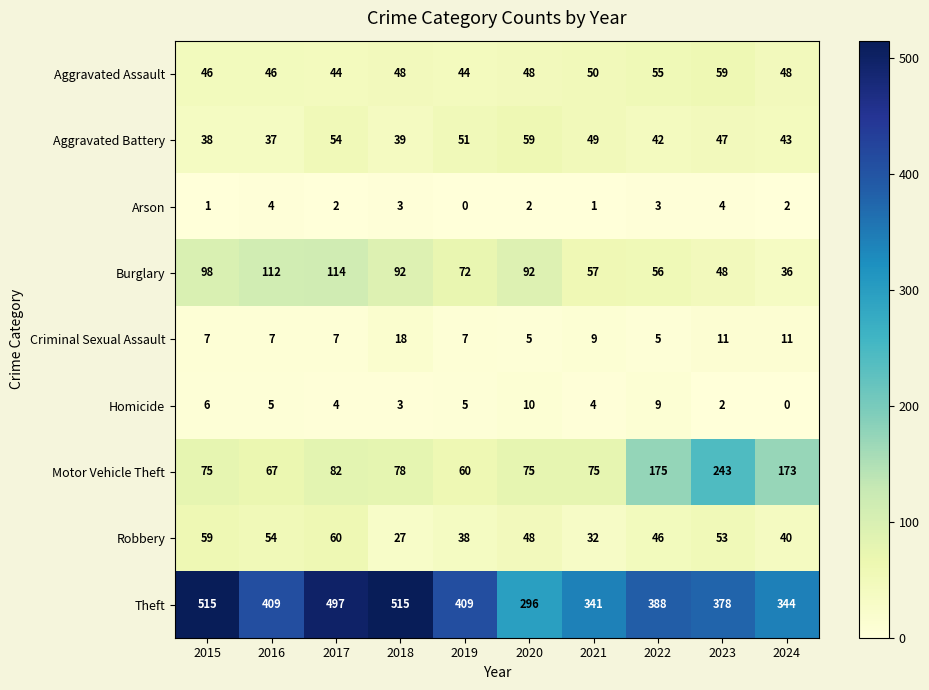

What is the average value of the Aggravated Battery series?

46